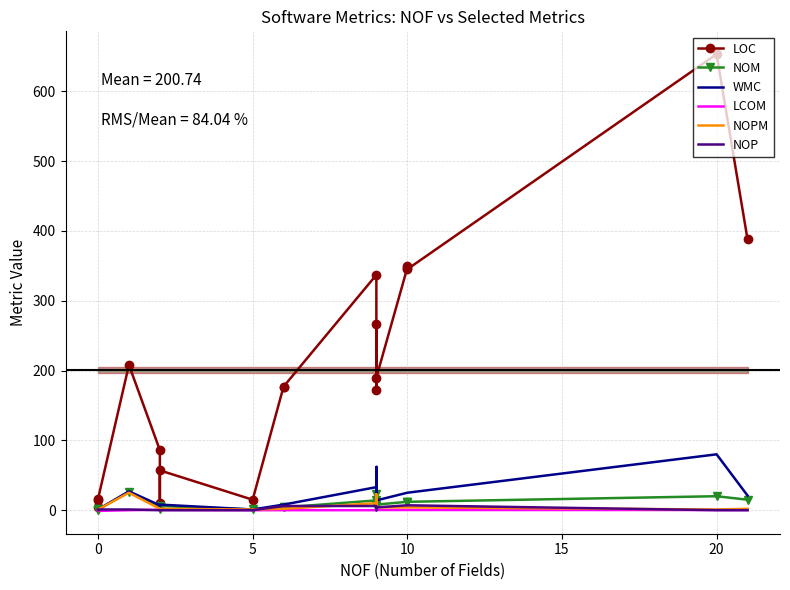

True or false: NOPM and WMC intersect in this chart.

False